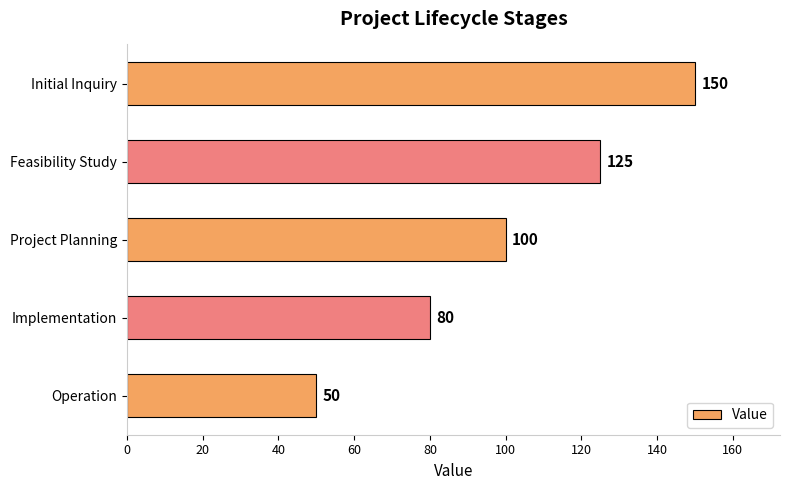

How many values are below 100?

2